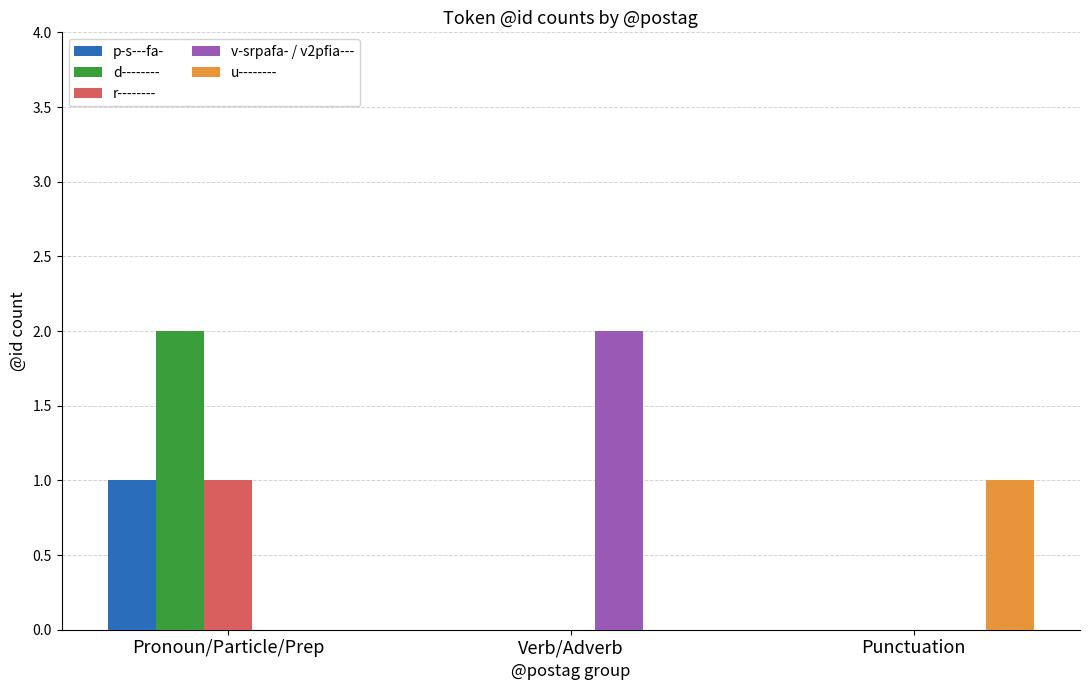

Are the bars horizontal?

No